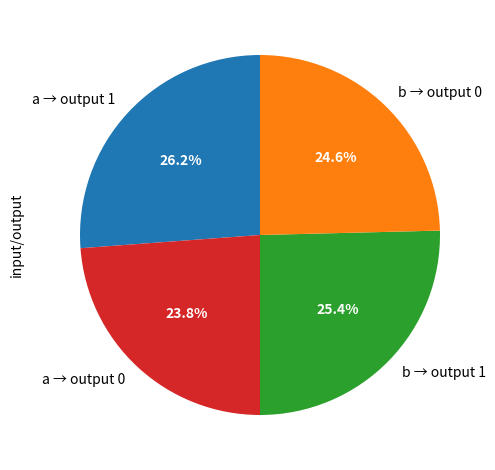

Approximately how many times larger is the value at b → output 1 compared to a → output 0?

1.1